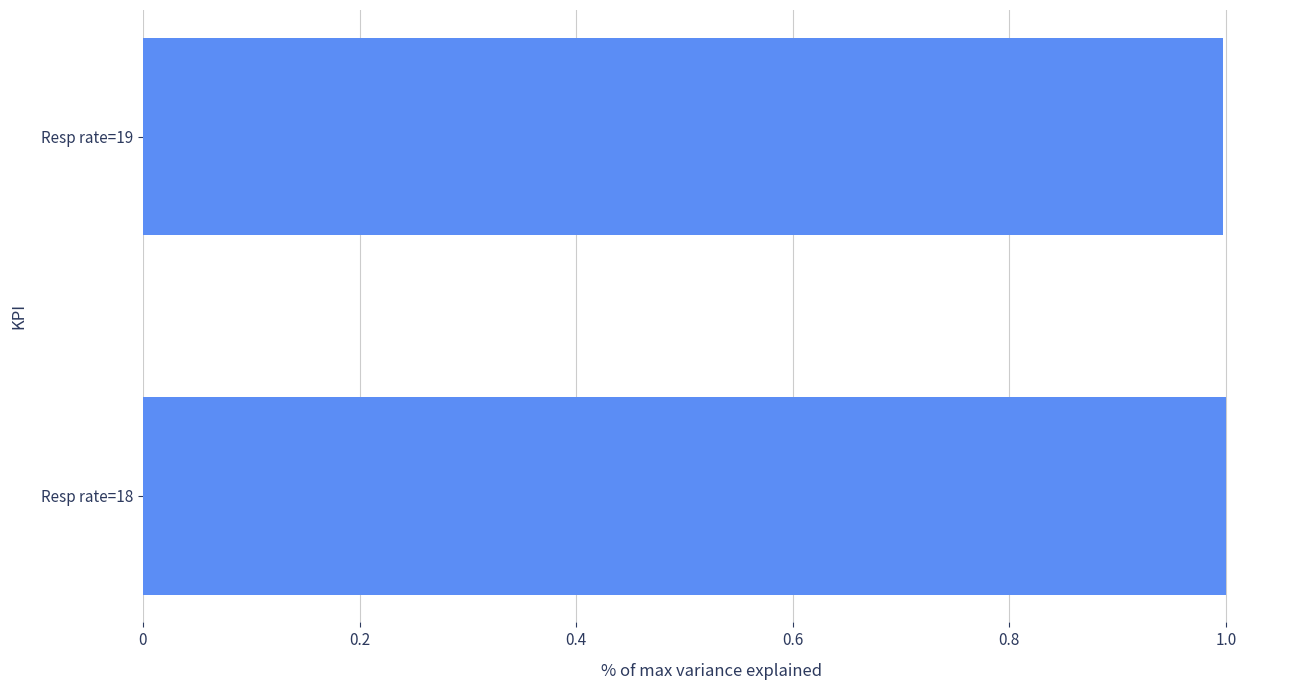

The chart shows a value of 0.7 at Resp rate=19. True or false?

False